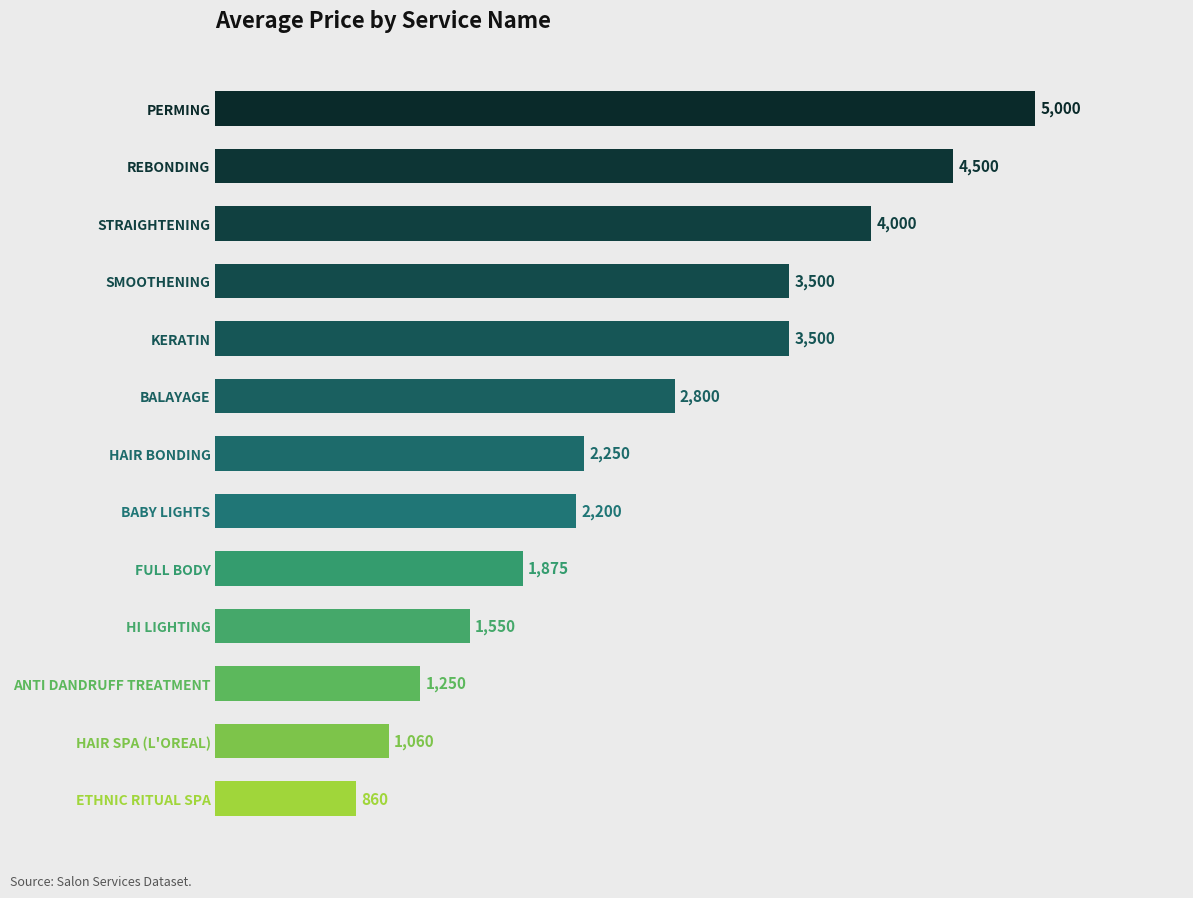

Are the bars grouped side by side (vs. stacked)?

No